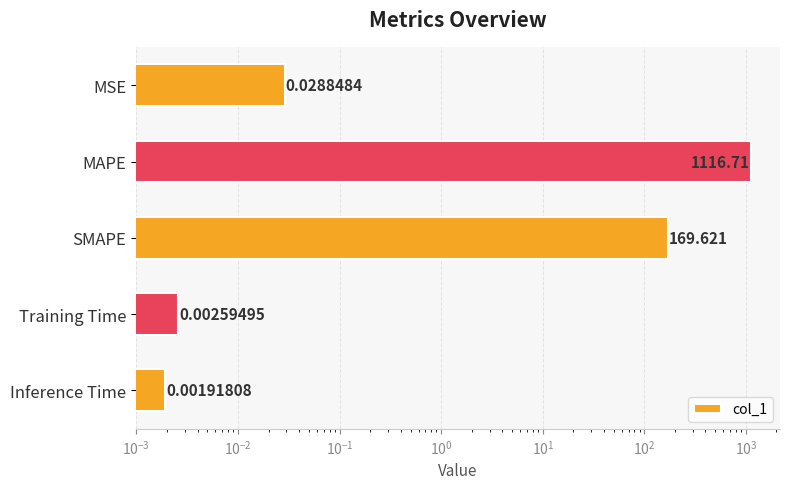

Are the bars grouped side by side (vs. stacked)?

No